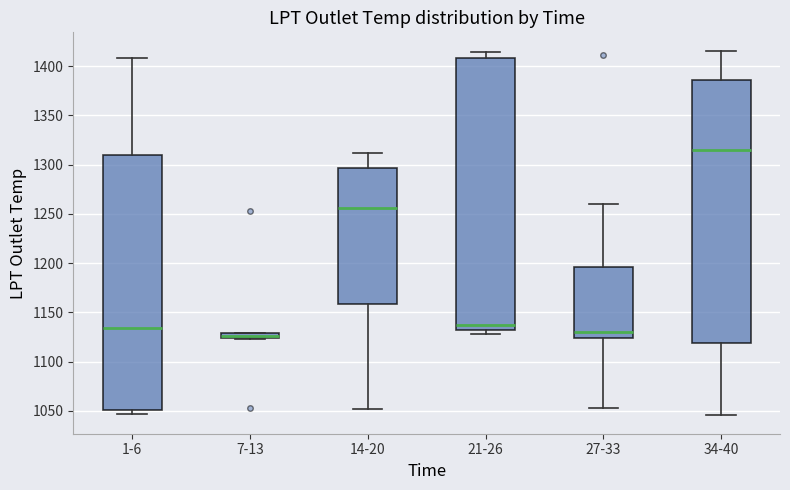

Where is the upper edge of the box for 7-13 on the y-axis? The values are not printed on the chart, so give them approximately, as read against the axis.

1130